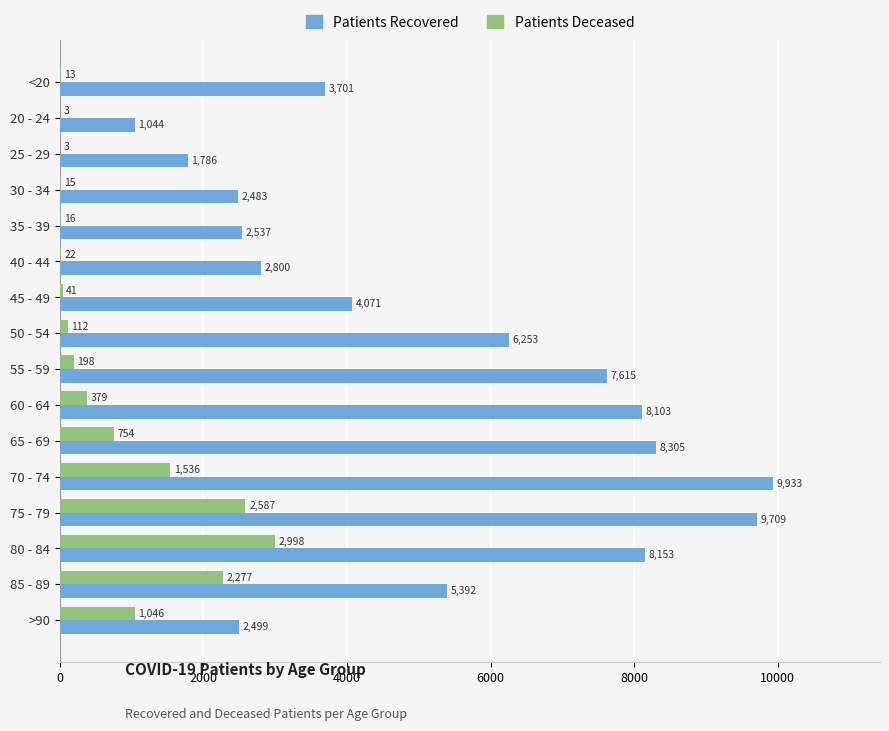

At which category is the sum across all series the highest?

75 - 79